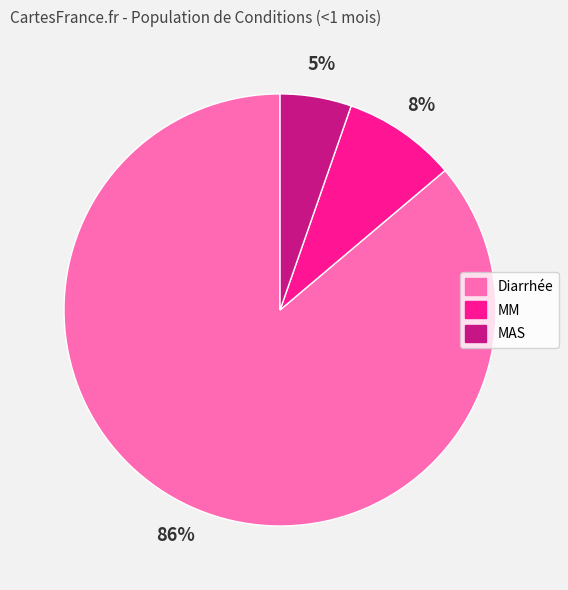

How many slices are in this pie chart?

3